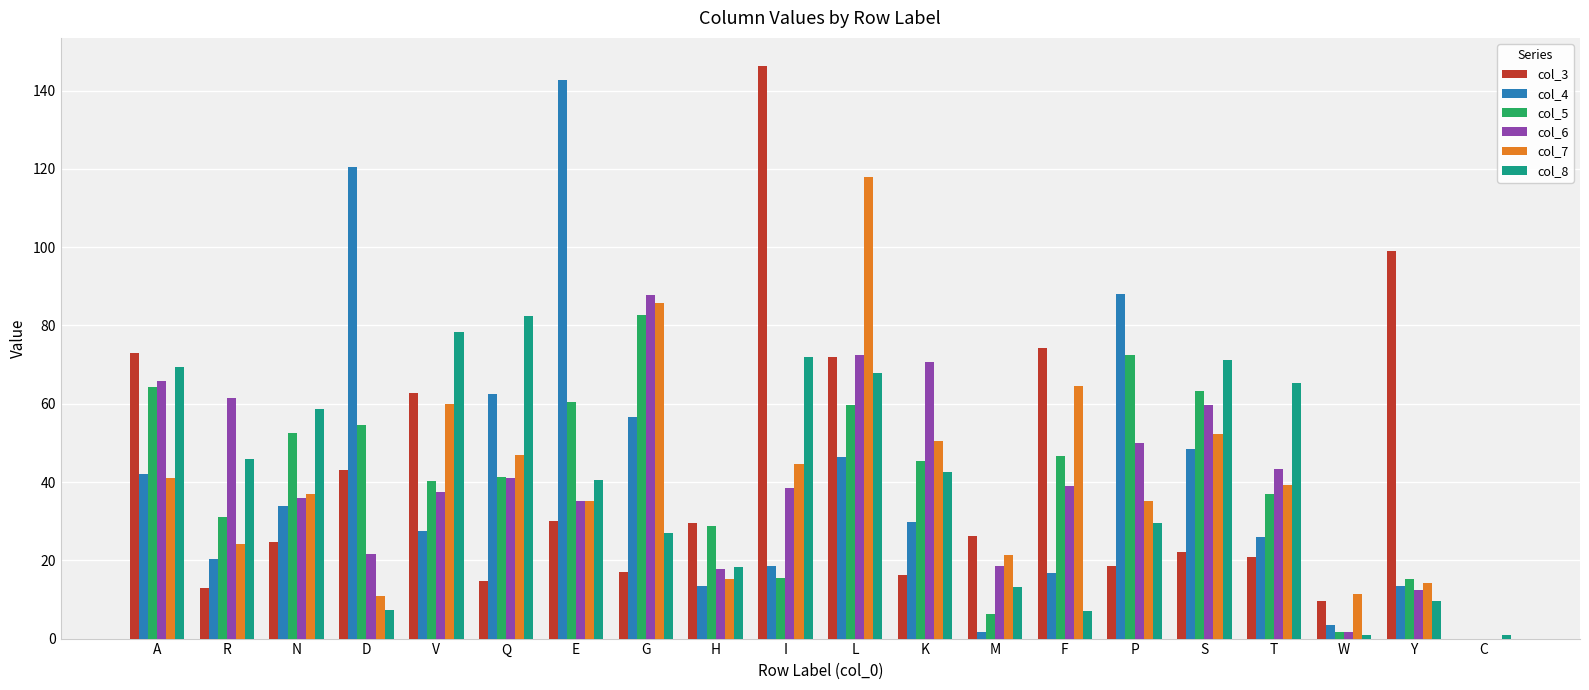

What are all the series names shown in the legend?

col_3, col_4, col_5, col_6, col_7, col_8